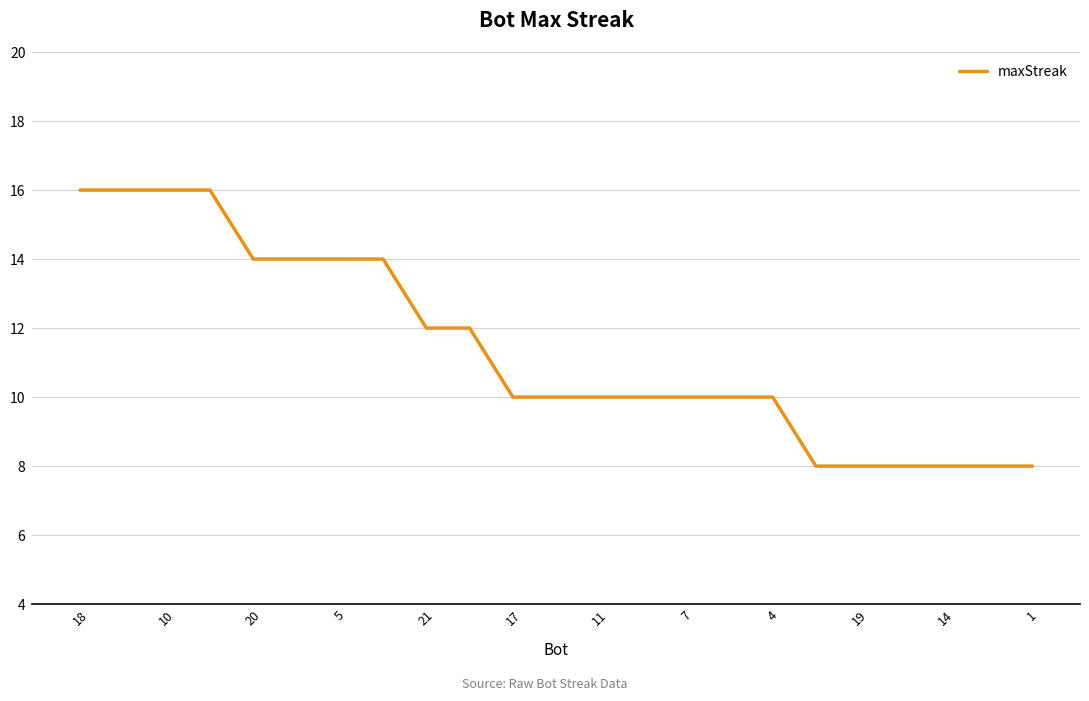

What is the minimum value shown in the chart?

8